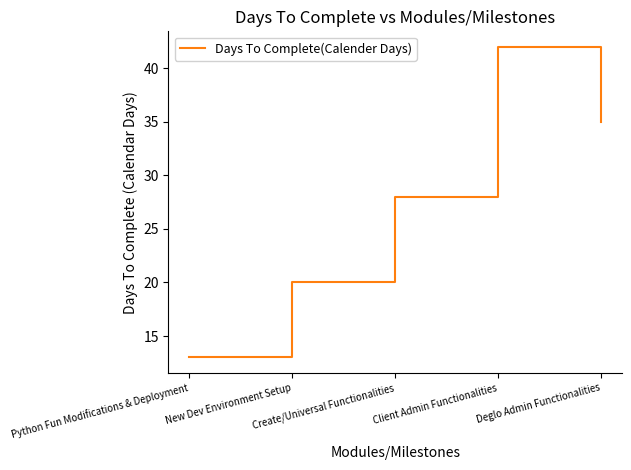

How many values are between 20 and 35?

3